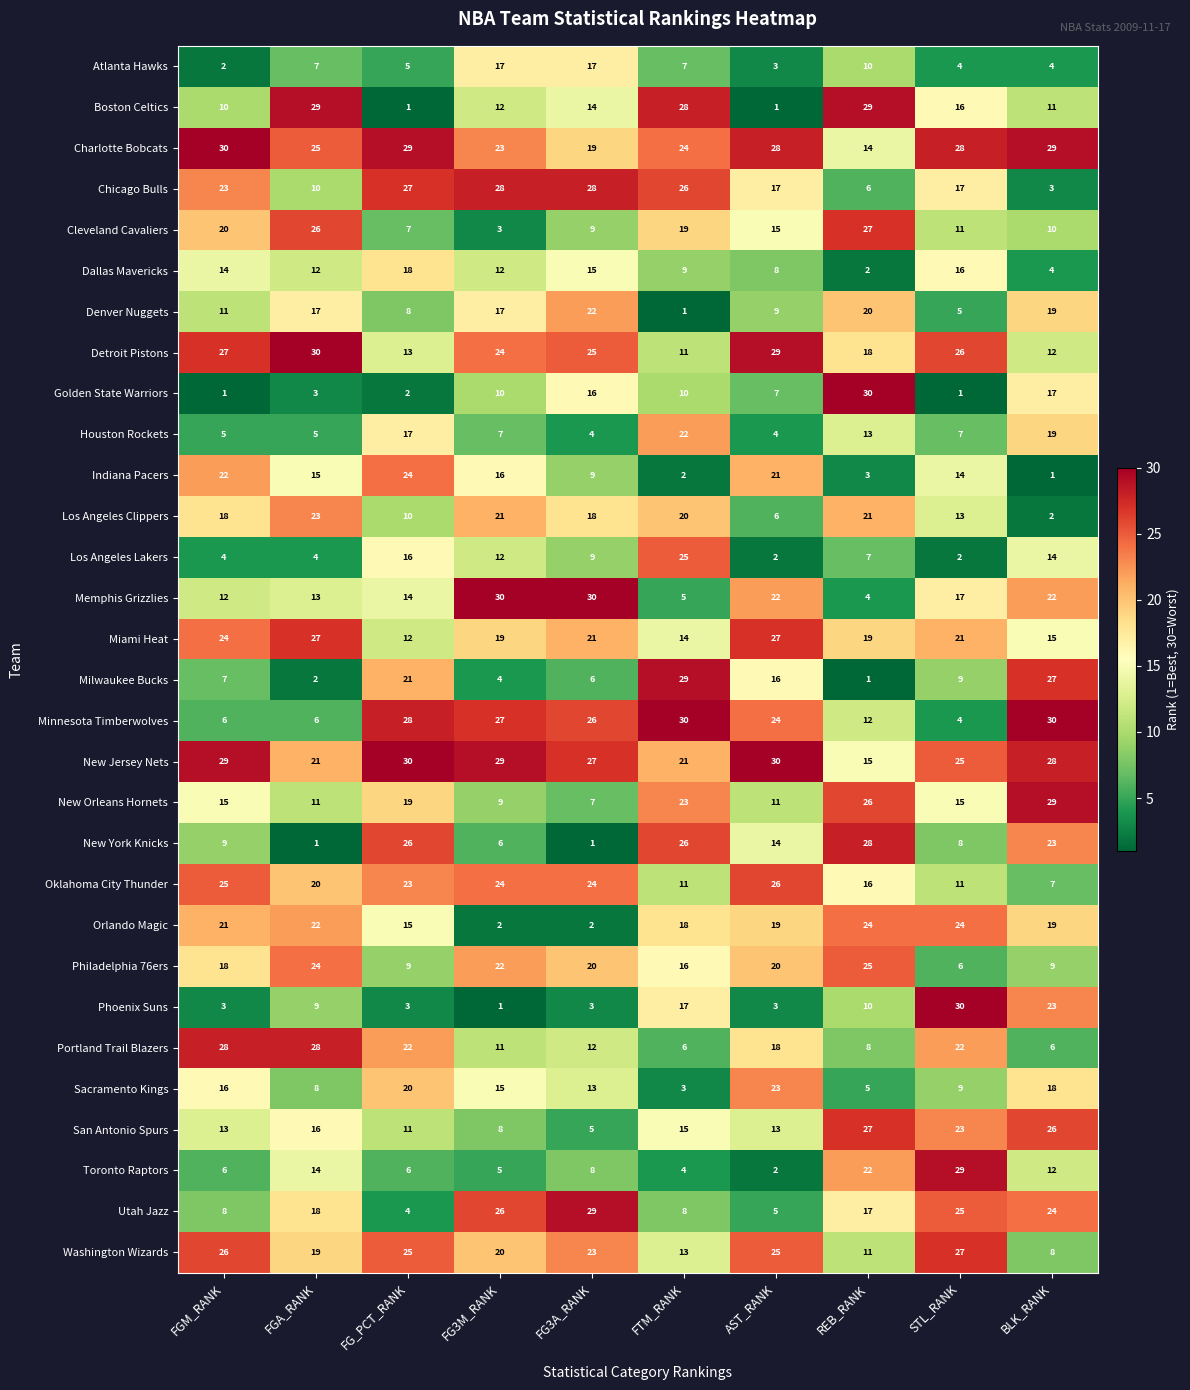

What is the spread (max minus min) of values at AST_RANK?

29